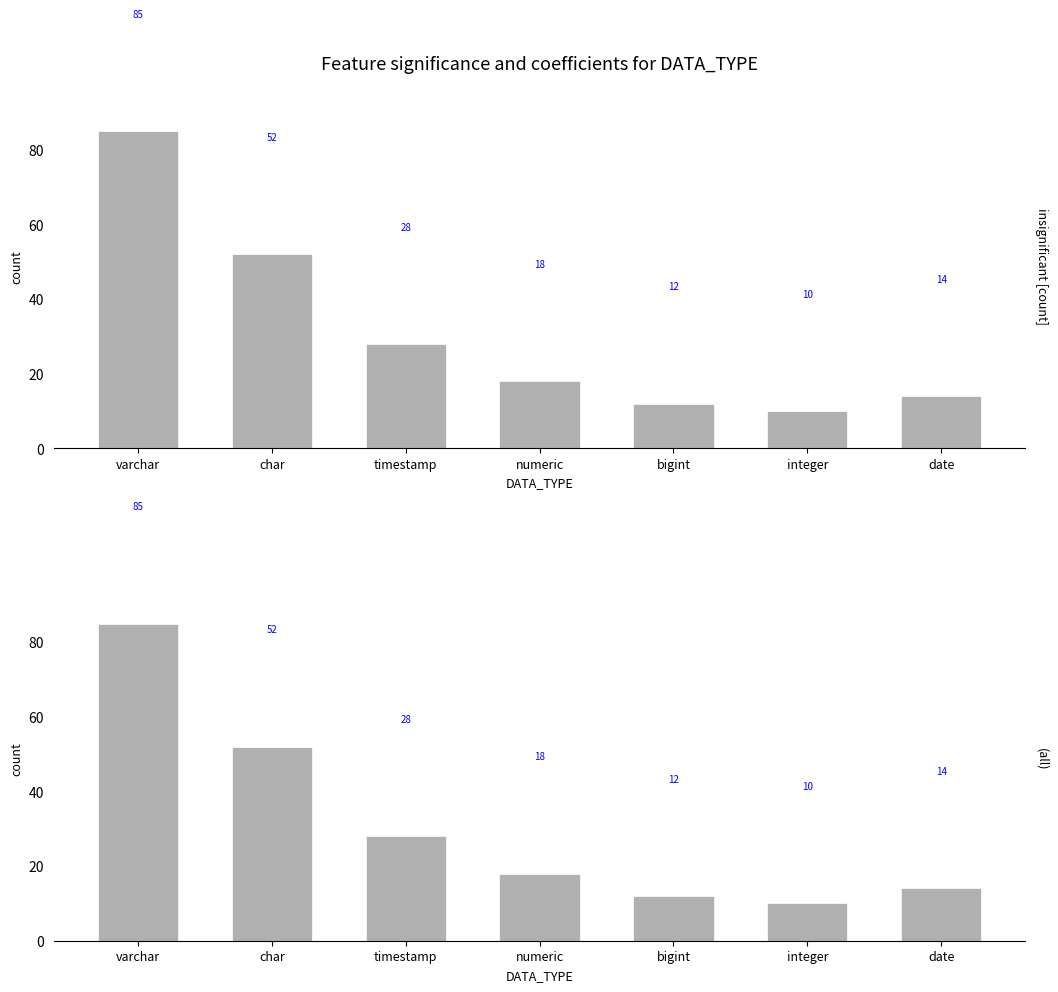

Reading left to right, extract all data points from this chart.

85	52	28	18	12	10	14